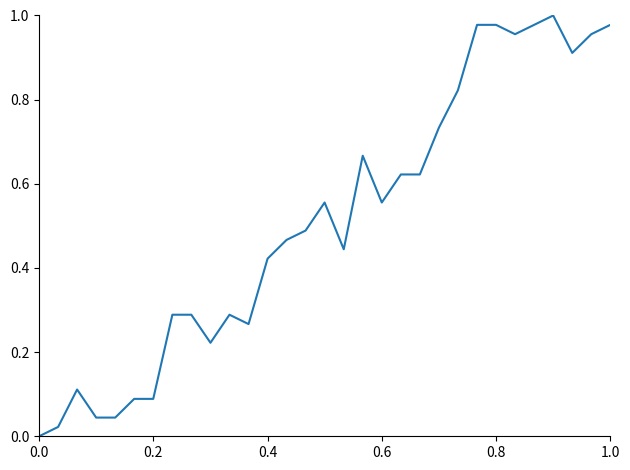

Is this an area chart (filled region under the line)?

No